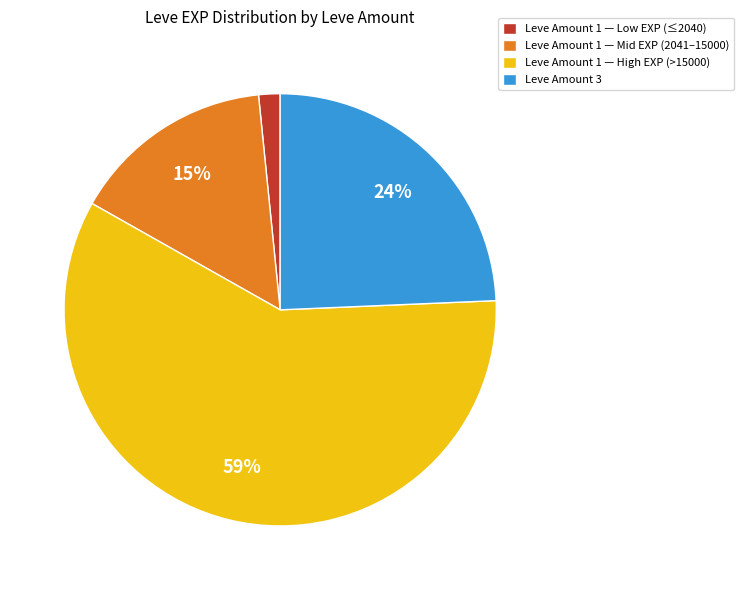

Is Leve Amount 1 — High EXP (>15000) the majority of the pie?

Yes